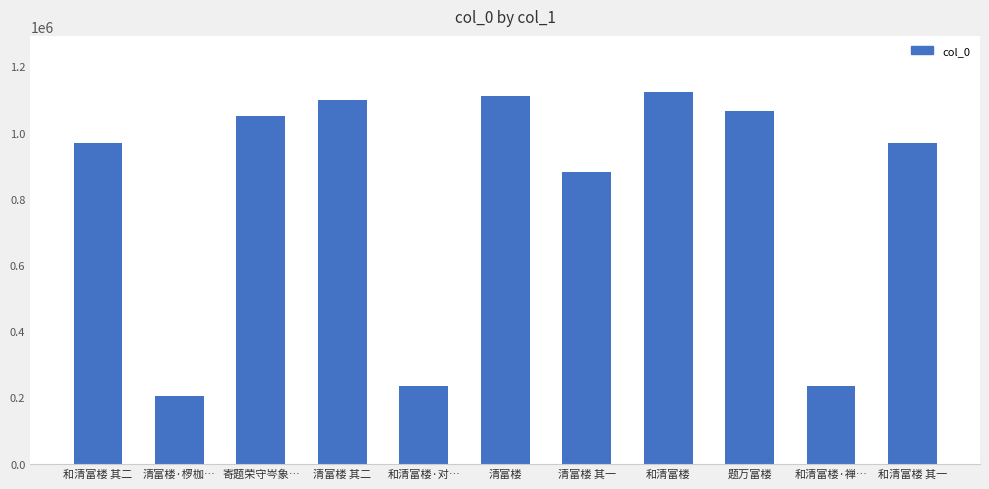

What is the value of the 1st bar from the left?

969560